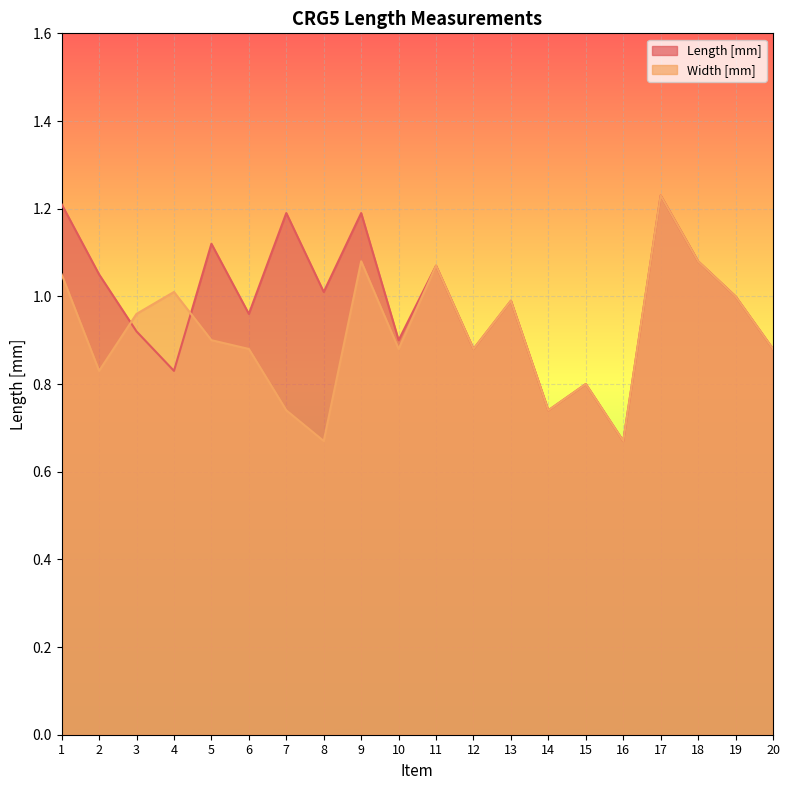

Reading left to right, what are all the values shown in this chart?

Length [mm]: 1.2	1.1	0.9	0.8	1.1	1.0	1.2	1.0	1.2	0.9	1.1	0.9	1.0	0.7	0.8	0.7	1.2	1.1	1.0	0.9
Width [mm]: 1.1	0.8	1.0	1.0	0.9	0.9	0.7	0.7	1.1	0.9	1.1	0.9	1.0	0.7	0.8	0.7	1.2	1.1	1.0	0.9